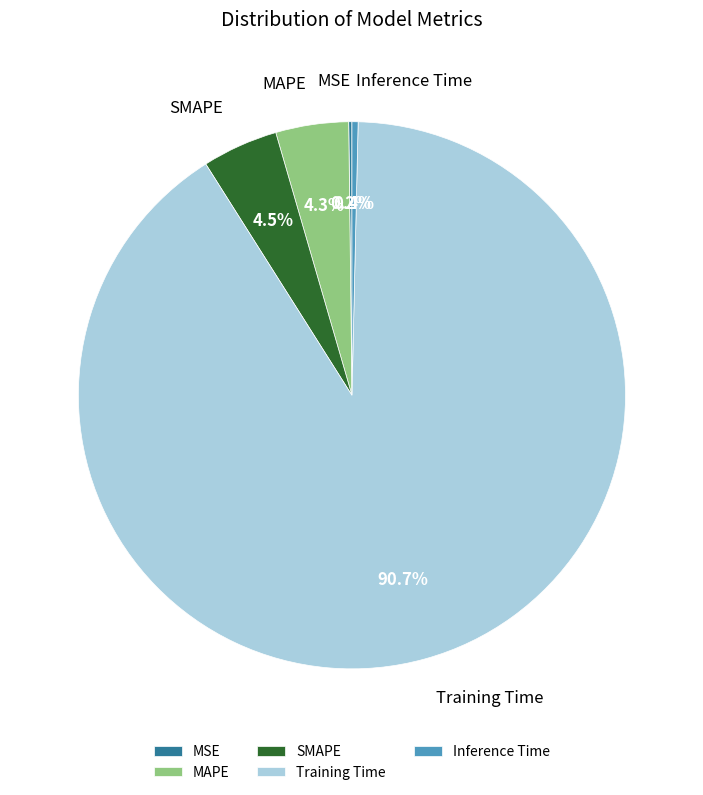

Is the sum of Inference Time and Training Time greater than half?

Yes